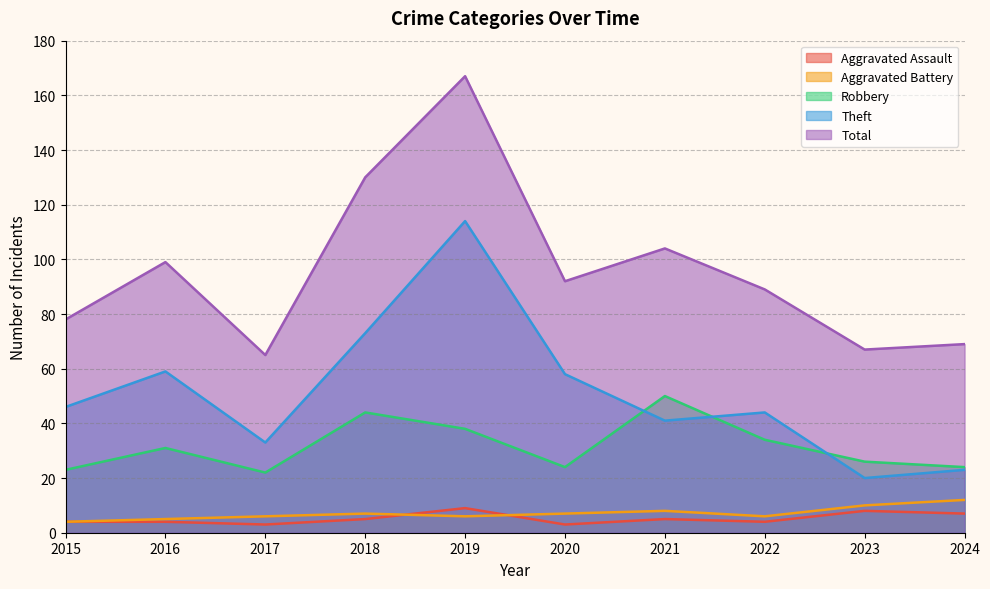

Reading left to right, list all the values displayed in this chart.

Aggravated Assault: 2015=4	2016=4	2017=3	2018=5	2019=9	2020=3	2021=5	2022=4	2023=8	2024=7
Aggravated Battery: 2015=4	2016=5	2017=6	2018=7	2019=6	2020=7	2021=8	2022=6	2023=10	2024=12
Robbery: 2015=23	2016=31	2017=22	2018=44	2019=38	2020=24	2021=50	2022=34	2023=26	2024=24
Theft: 2015=46	2016=59	2017=33	2018=73	2019=114	2020=58	2021=41	2022=44	2023=20	2024=23
Total: 2015=78	2016=99	2017=65	2018=130	2019=167	2020=92	2021=104	2022=89	2023=67	2024=69